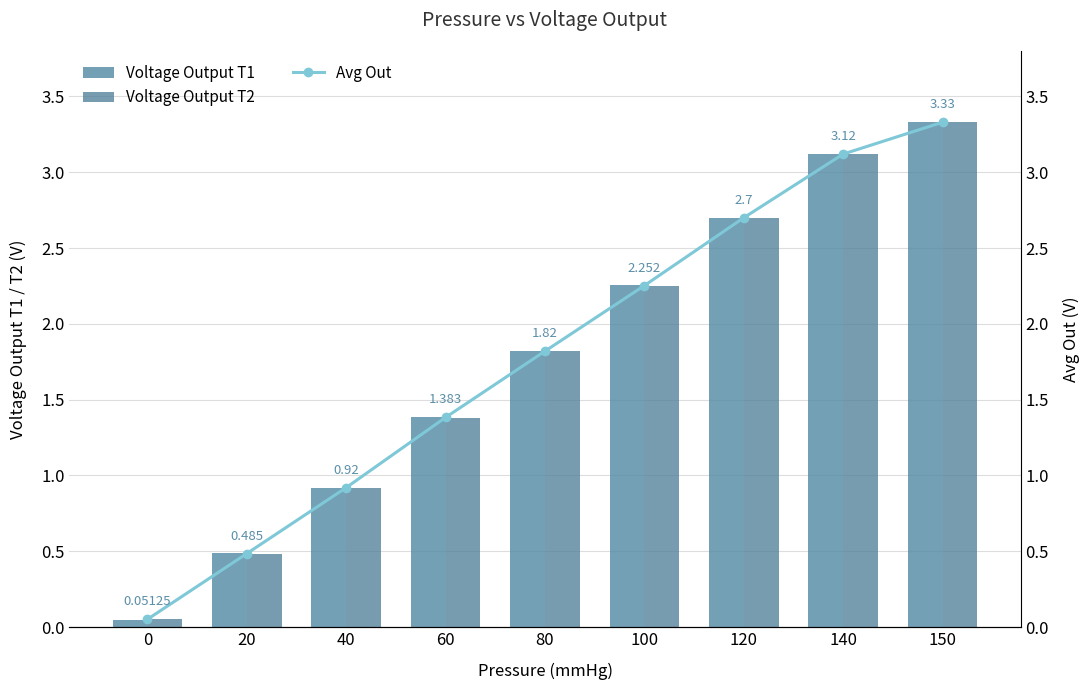

The Avg Out series shows 0.6 at 80. True or false?

False